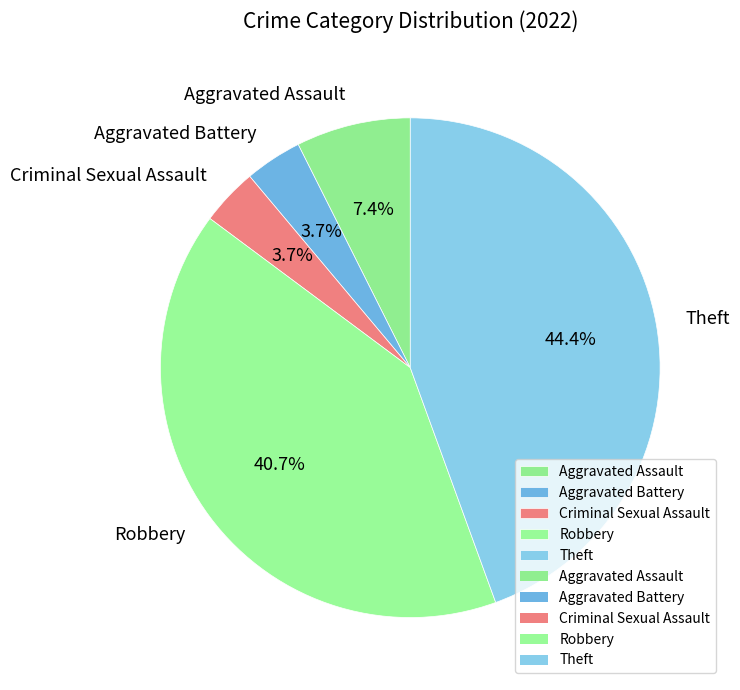

To the nearest percent, what is the combined percentage of Theft and Aggravated Battery?

48%